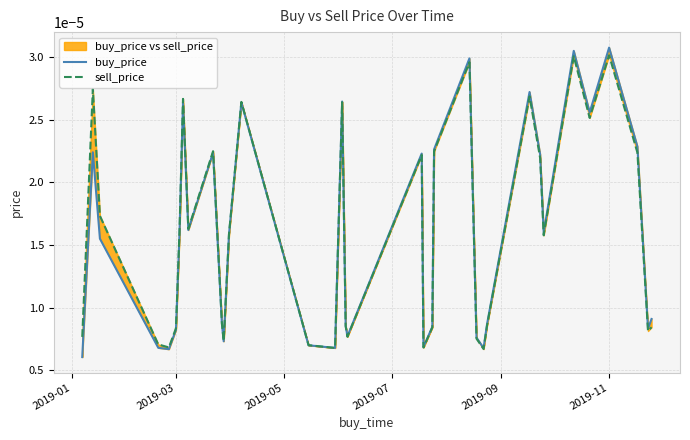

List the series in order of their overall mean, lowest first.

buy_price, sell_price